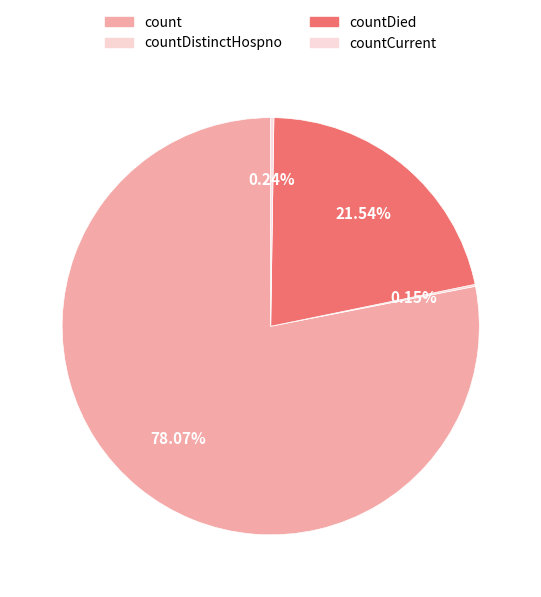

Combined, what portion of the pie is count and countDistinctHospno?

78.2%